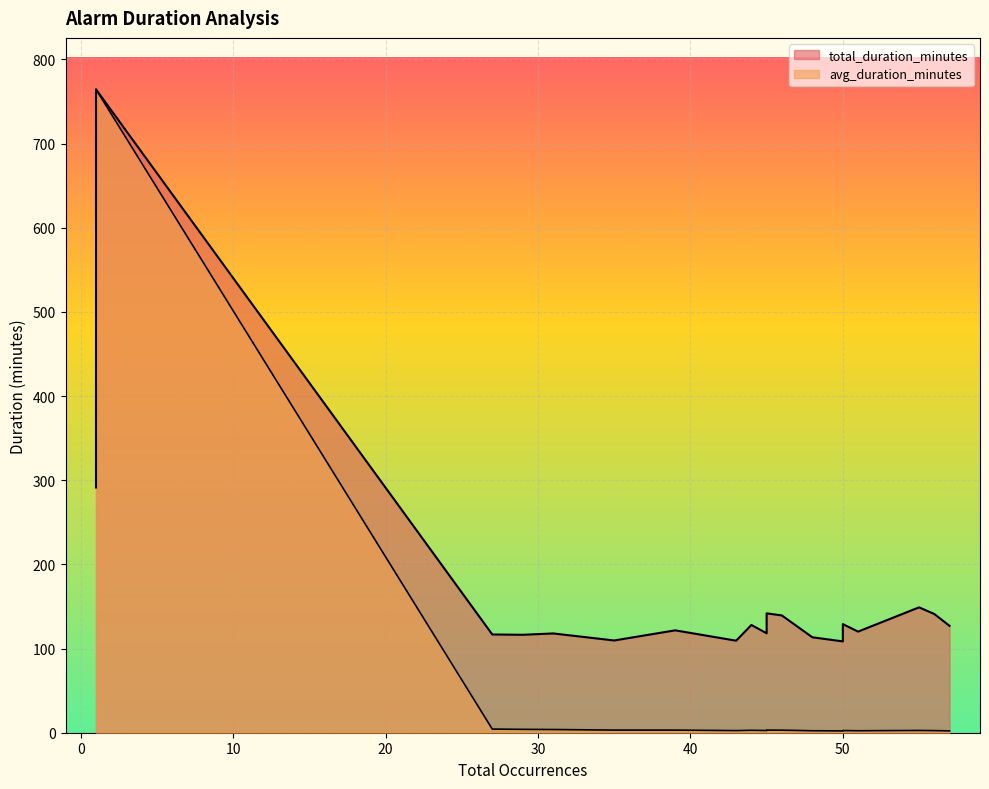

Which series has the largest total across all categories?

total_duration_minutes